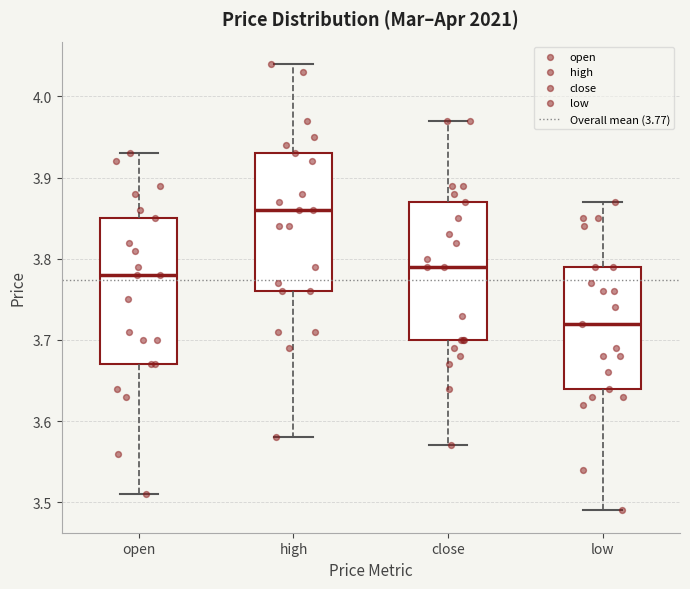

Reading left to right, transcribe this box plot: for each box, give where its median line is, the range the box spans, and where its two whiskers end, as read against the y-axis. The values are not printed on the chart, so give them approximately, as read against the axis.

open: median 3.78, box 3.67 to 3.85, whiskers 3.51 to 3.93
high: median 3.86, box 3.76 to 3.93, whiskers 3.58 to 4.04
close: median 3.79, box 3.70 to 3.87, whiskers 3.57 to 3.97
low: median 3.72, box 3.64 to 3.79, whiskers 3.49 to 3.87